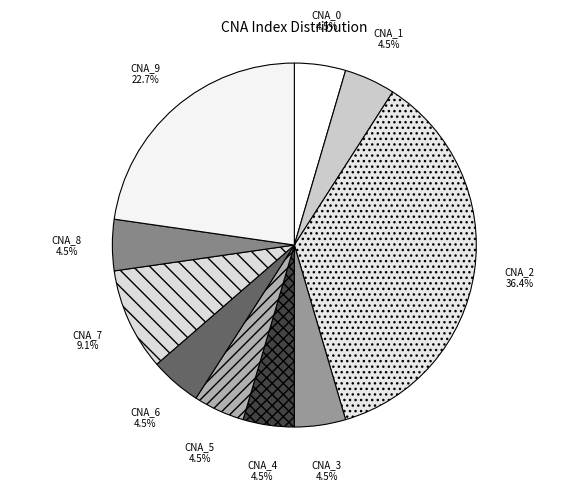

What is the largest slice in the pie chart?

CNA_2